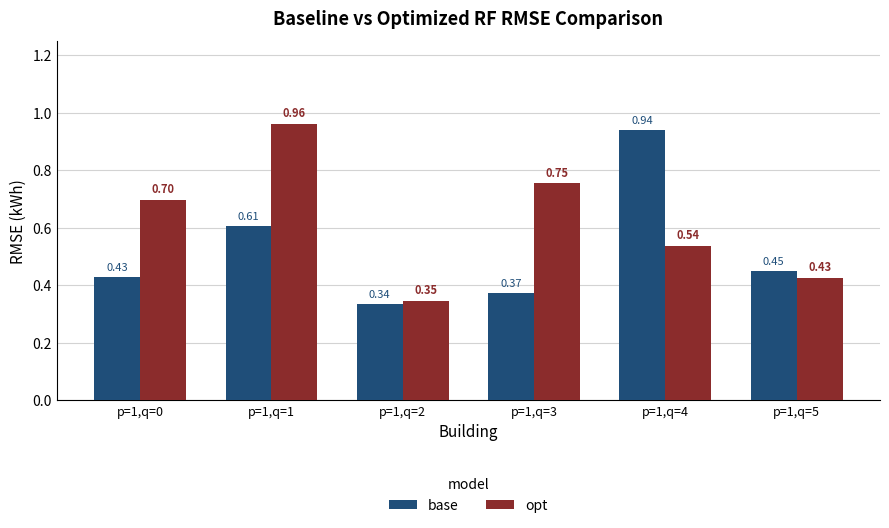

Is it true that opt equals 0.2 at p=1,q=2?

False